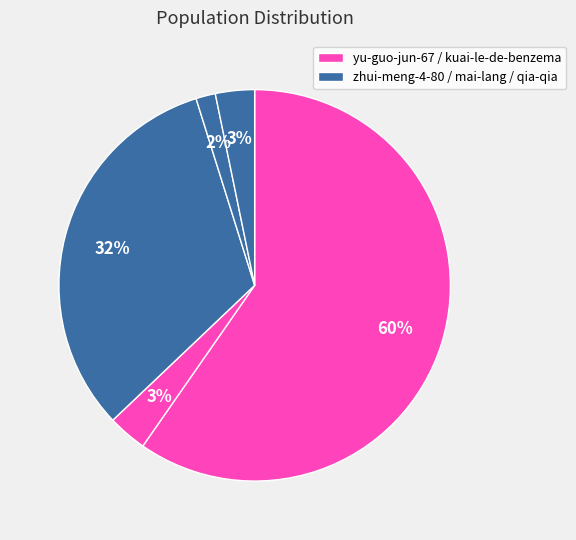

Count the number of slices in the pie.

5